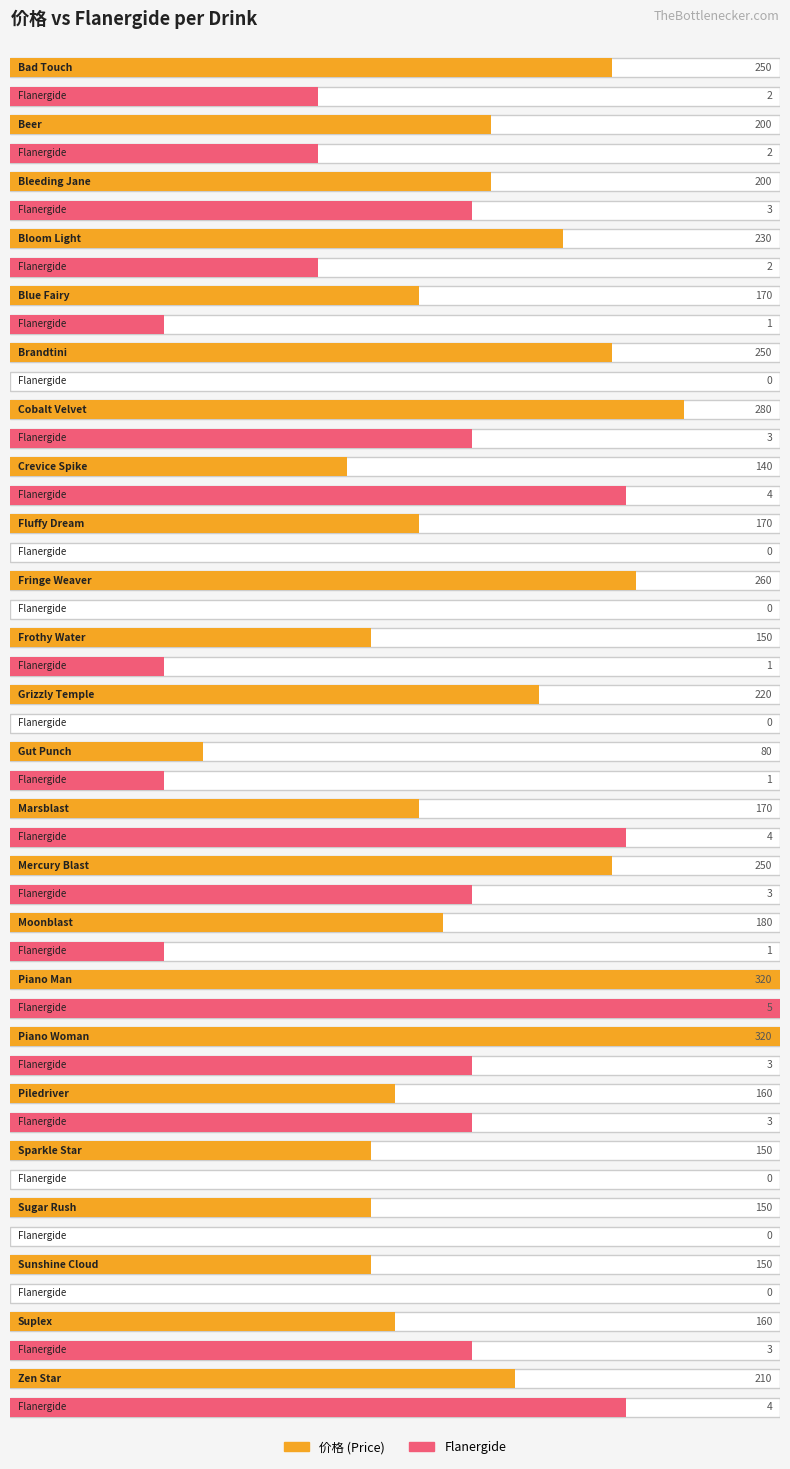

What is the average value of the Flanergide series?

2